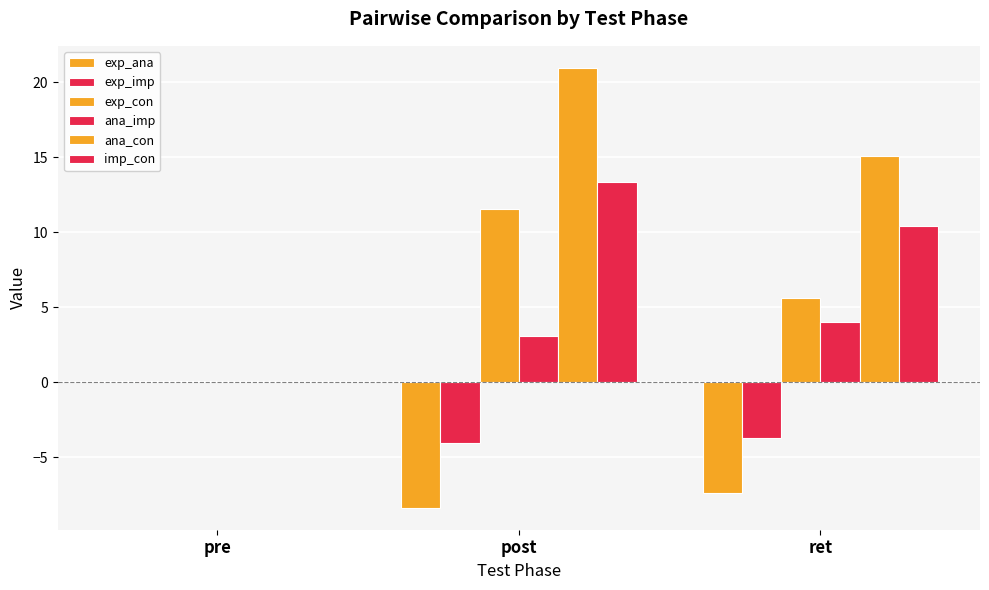

Are the bars horizontal?

No